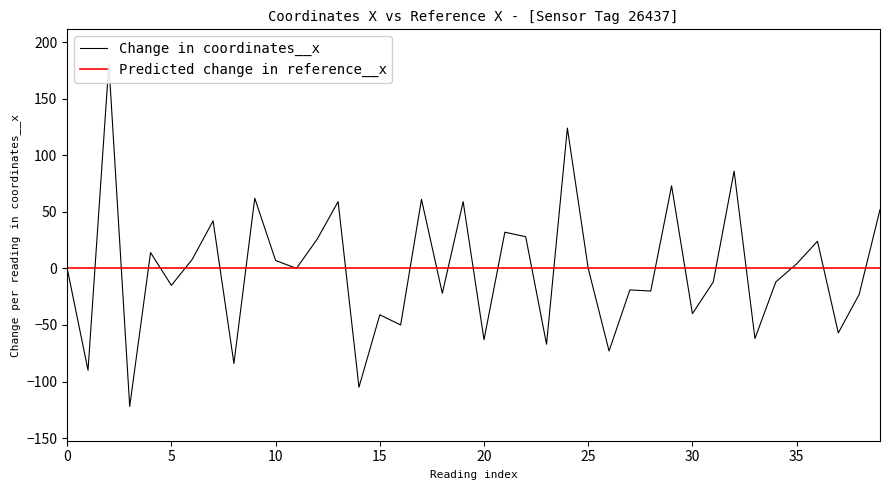

What is the highest value of the Change in coordinates__x series?

181